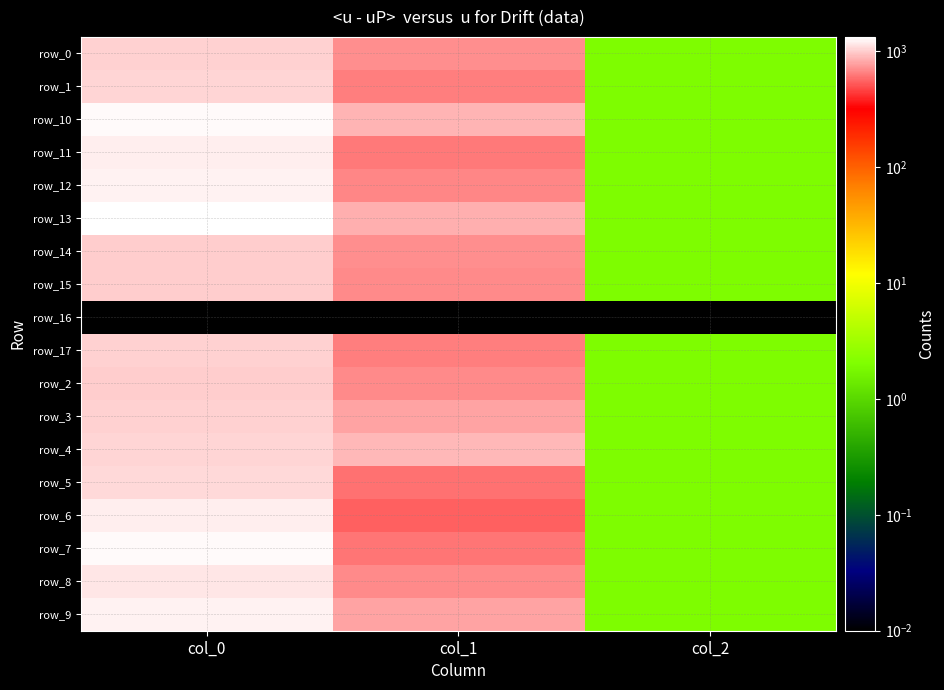

What is the sum of the row_0 values at col_1 and col_2?

707.4